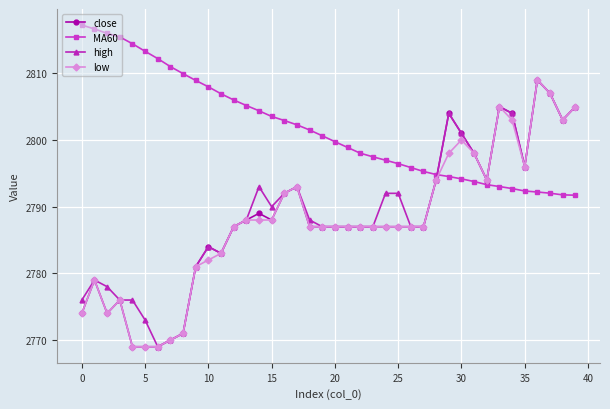

How many values in the high series are below 2788?

20